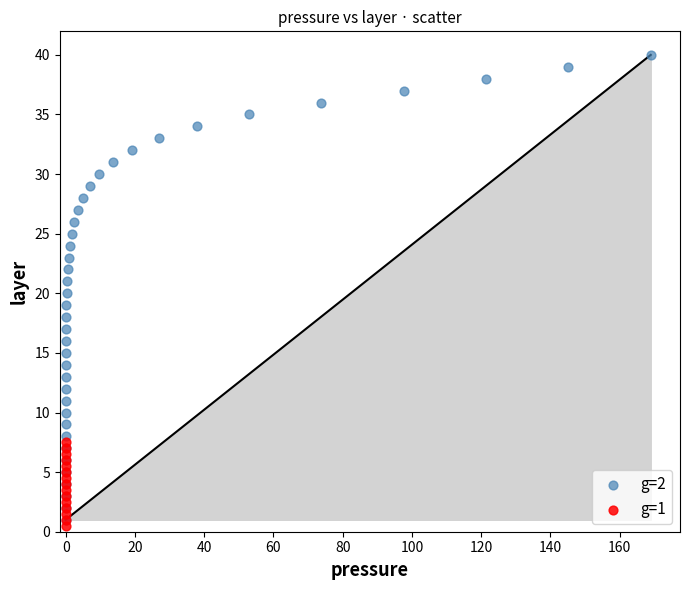

Which series contains the highest Y value?

g=2